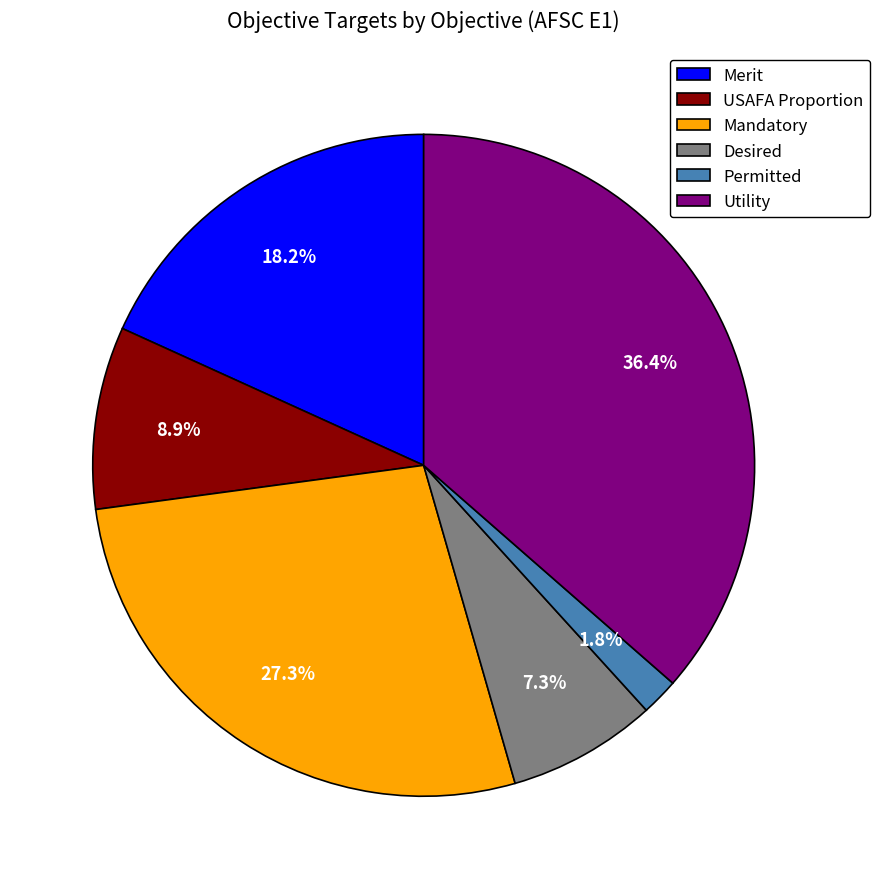

Approximately how many times larger is the value at Utility compared to Merit?

2.0